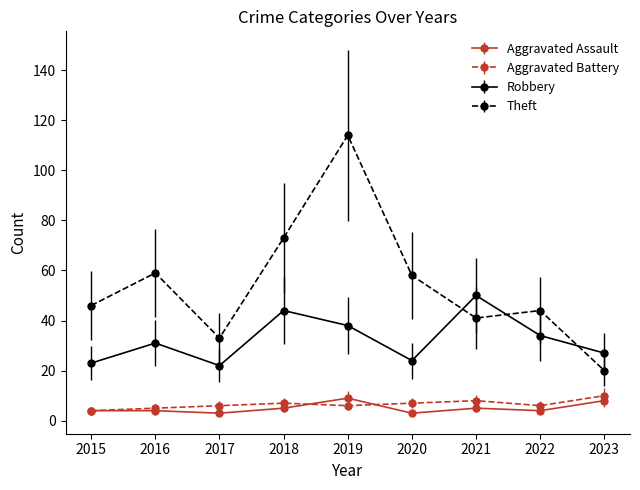

Where is the first local maximum for Theft?

2016